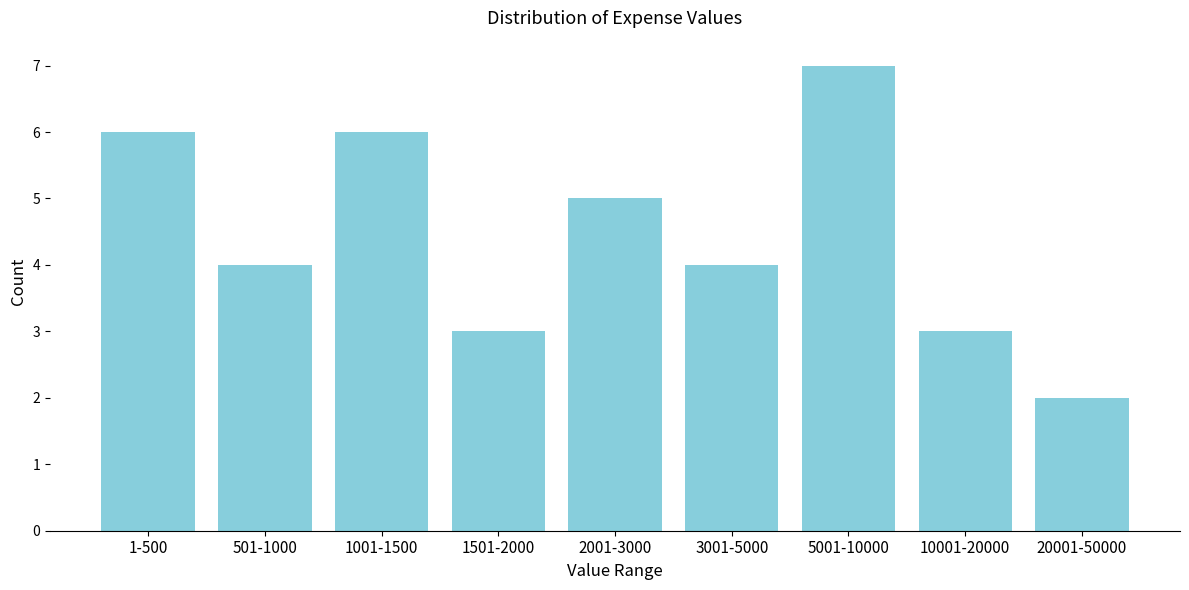

Reading left to right, list all the values displayed in this chart.

6	4	6	3	5	4	7	3	2